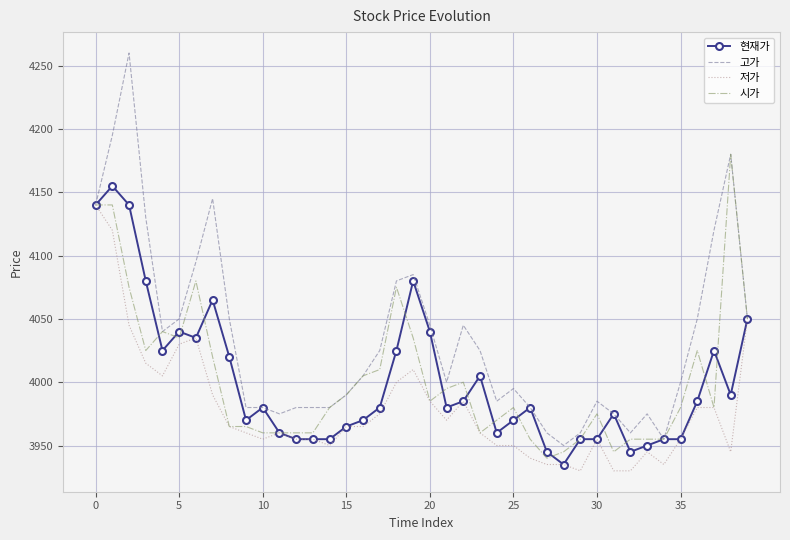

List the series in order of their peak value, highest first.

고가, 시가, 현재가, 저가